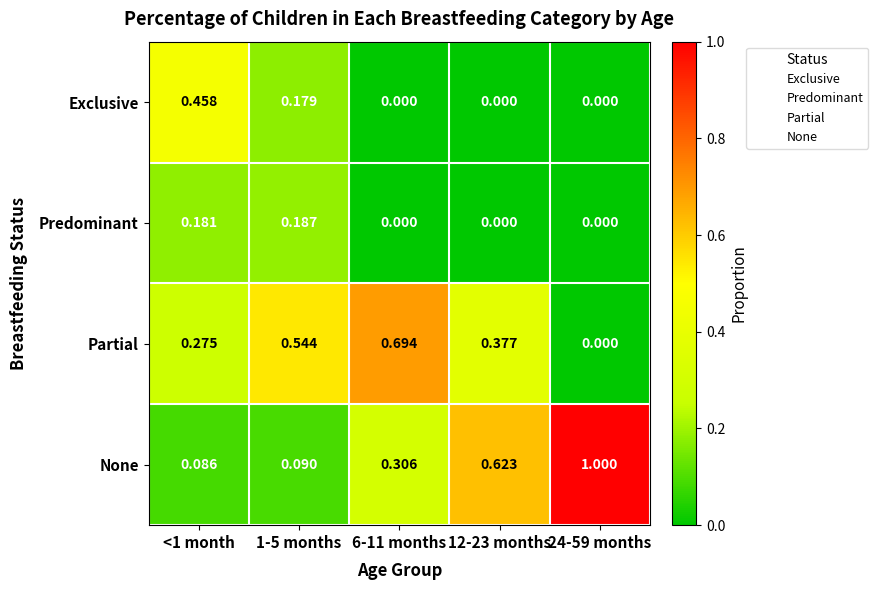

Between <1 month and 24-59 months, which series saw the biggest shift?

None